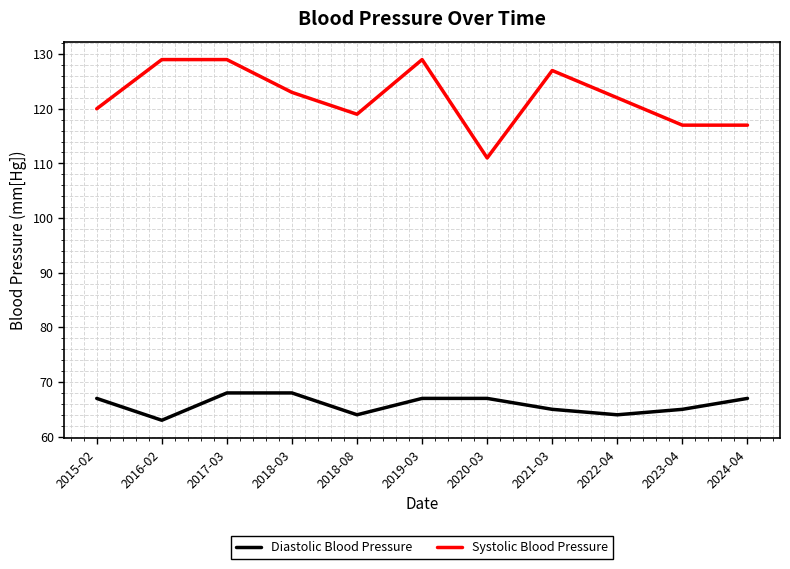

Which series has the largest range (max minus min)?

Systolic Blood Pressure